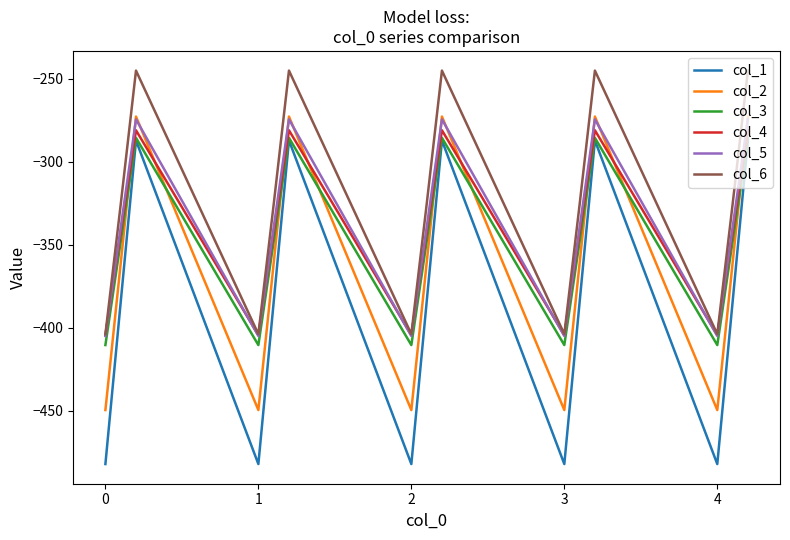

True or false: col_2 and col_4 intersect in this chart.

True